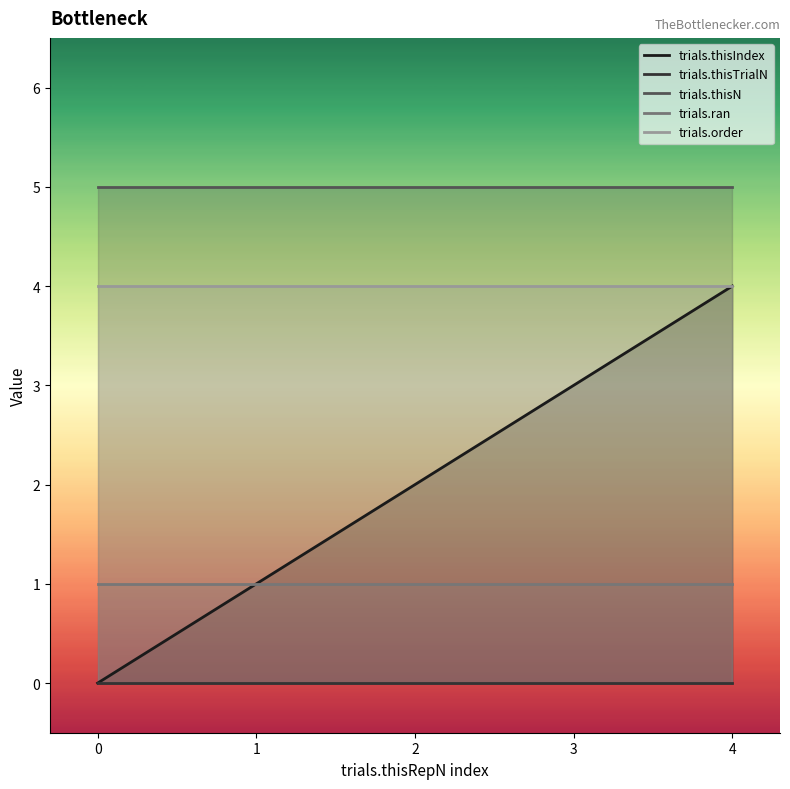

What are all the series names shown in the legend?

trials.thisIndex, trials.thisTrialN, trials.thisN, trials.ran, trials.order